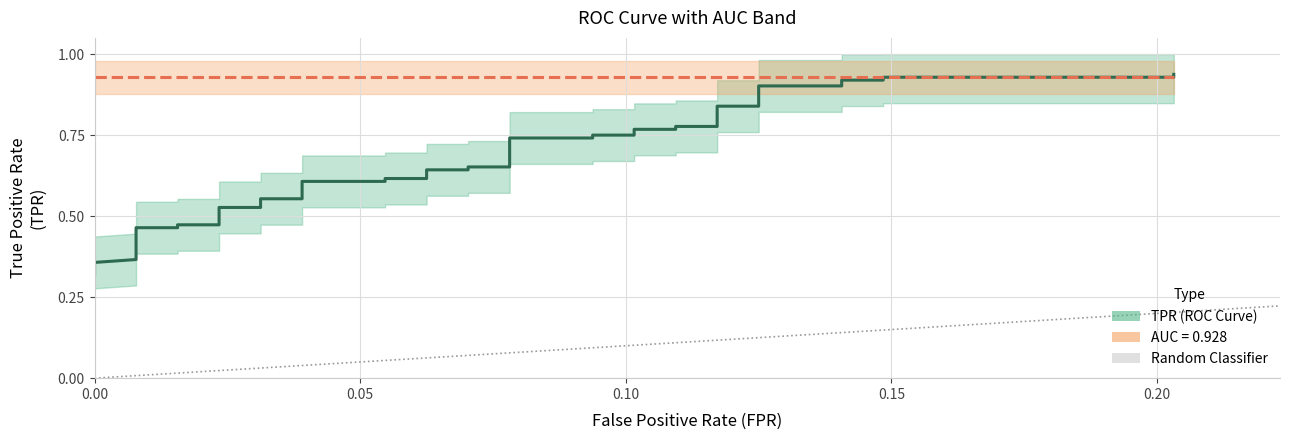

What is the difference between the maximum and minimum values?

0.6